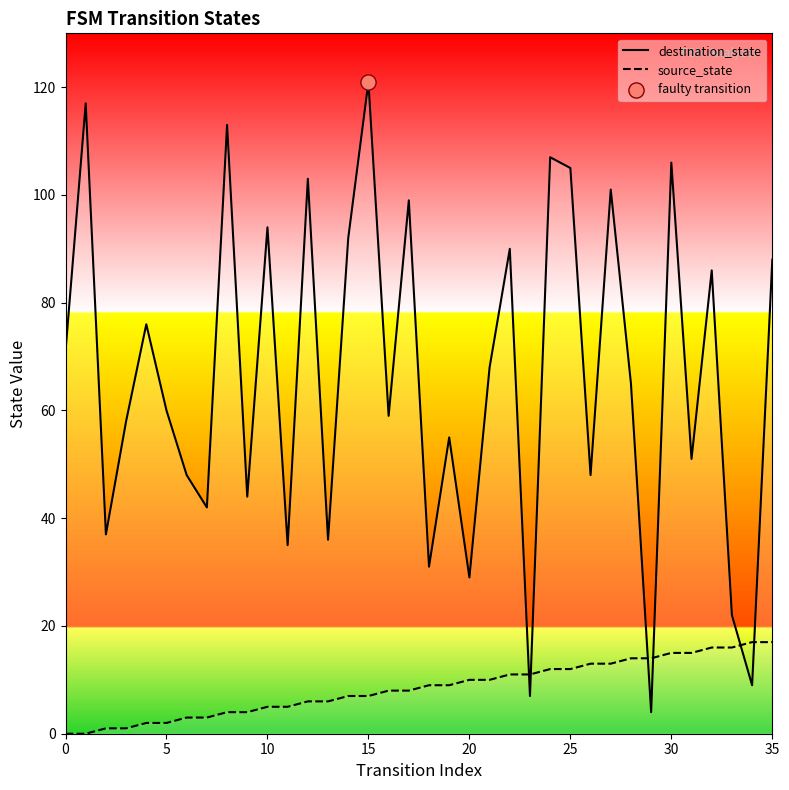

At how many categories does at least one series exceed 56?

21